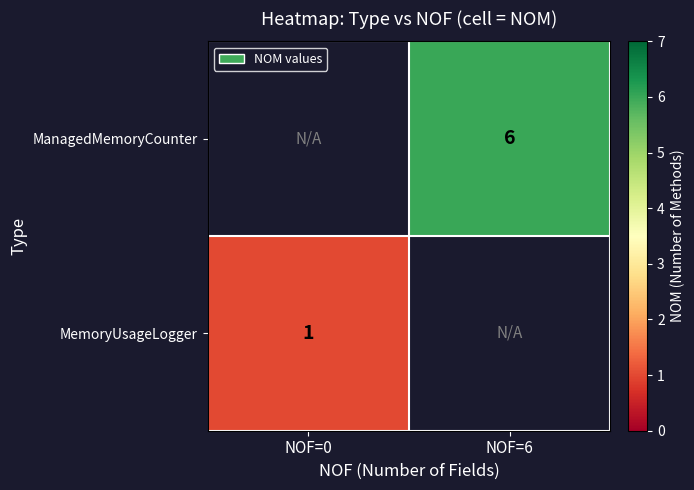

True or false: MemoryUsageLogger has a value of 2 at NOF=0.

False